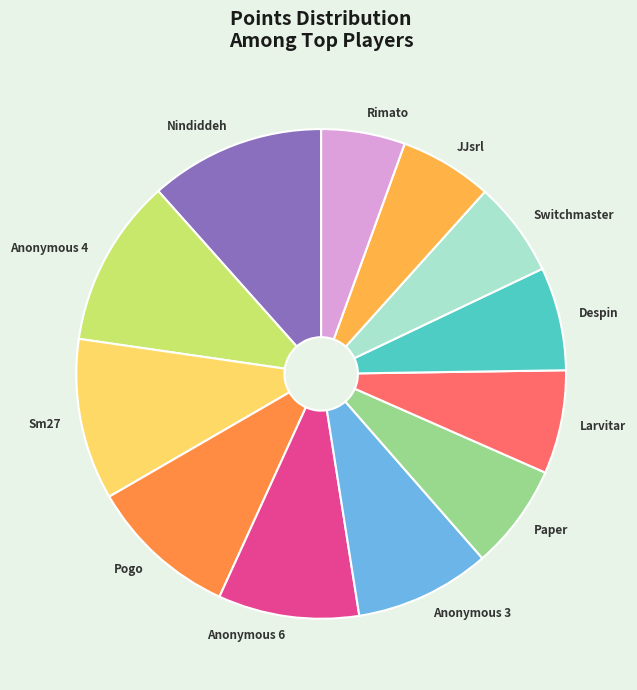

The Nindiddeh slice represents 1% of the pie. True or false?

False